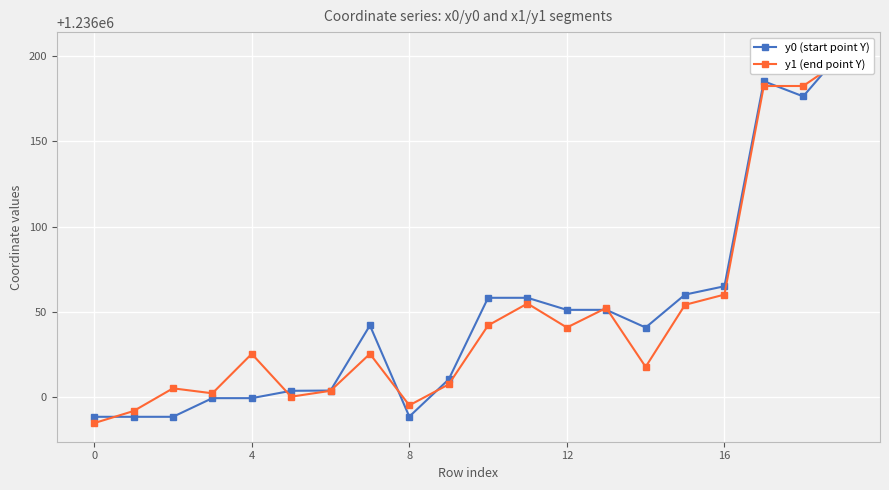

What is the difference between the maximum and second lowest values in the y1 (end point Y) series?

206.9